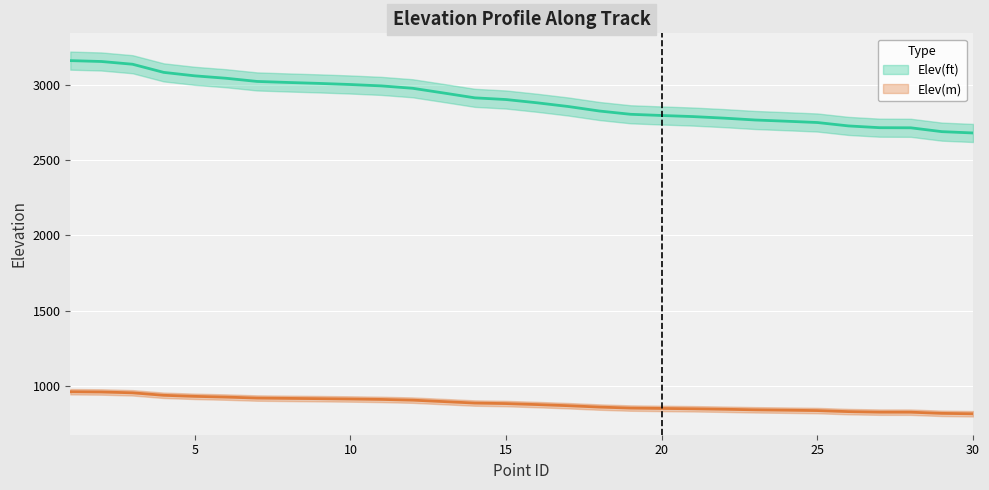

True or false: Elev(ft) has more than 0 interior local peaks.

False